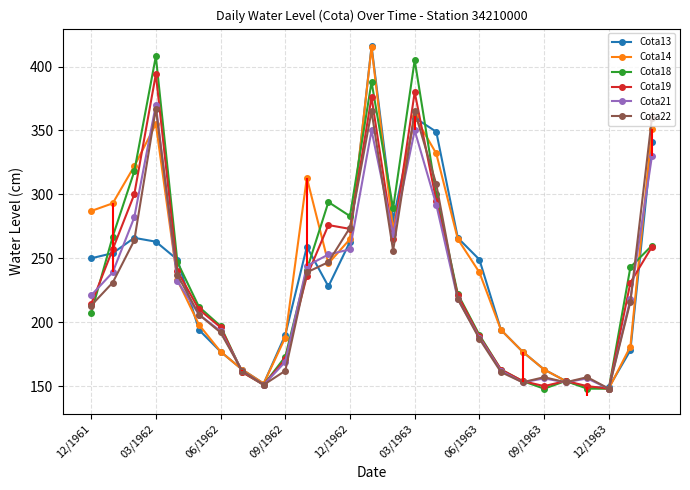

What is the value of the Cota18 point at the 6th from the left?

212